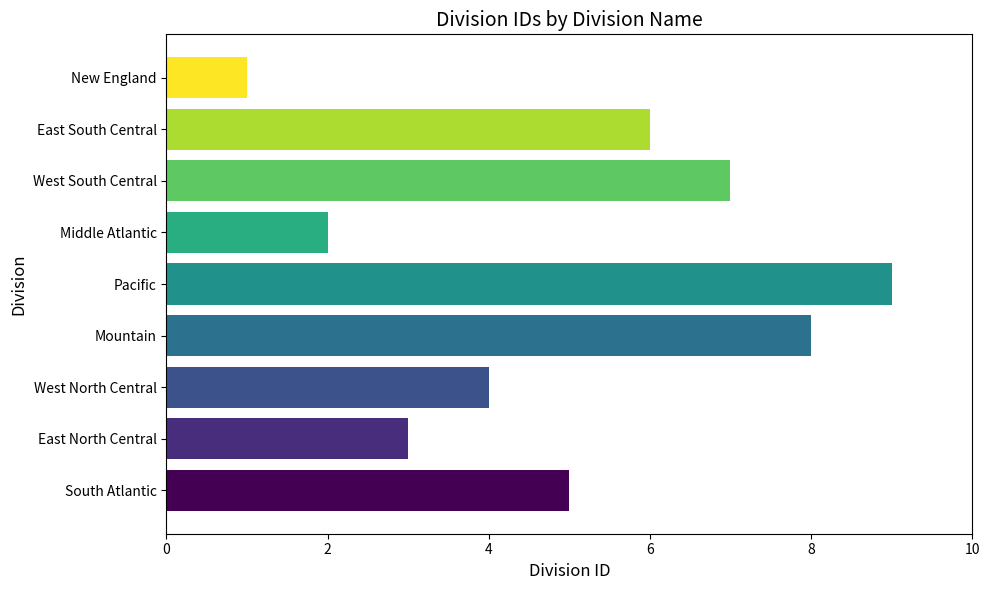

What is the ratio of the value at Pacific to the value at South Atlantic?

1.8